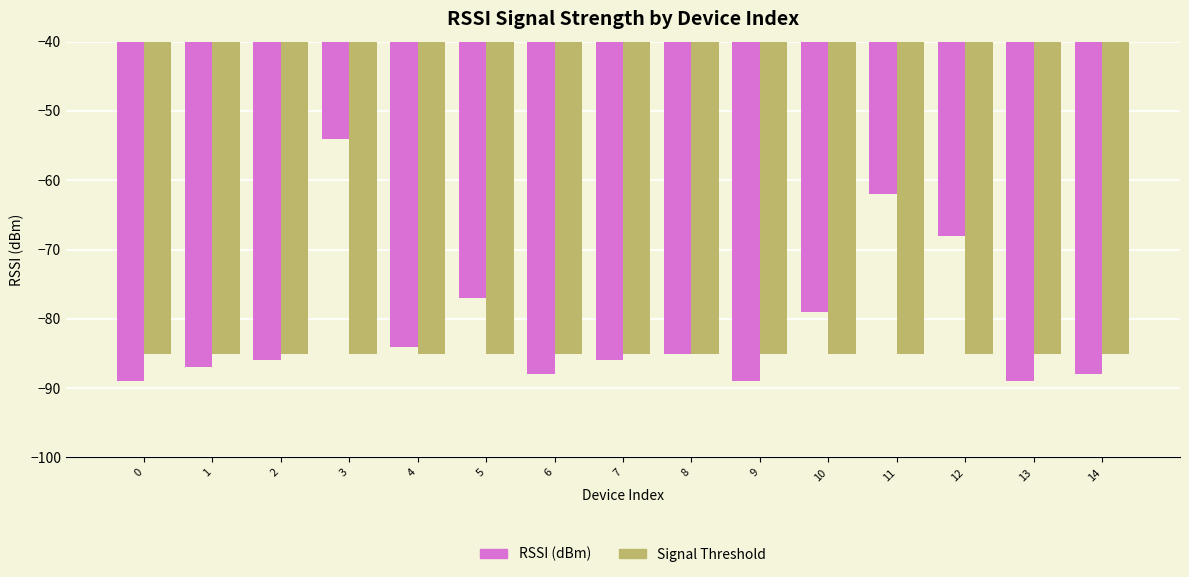

What are all the series names shown in the legend?

RSSI (dBm), Signal Threshold